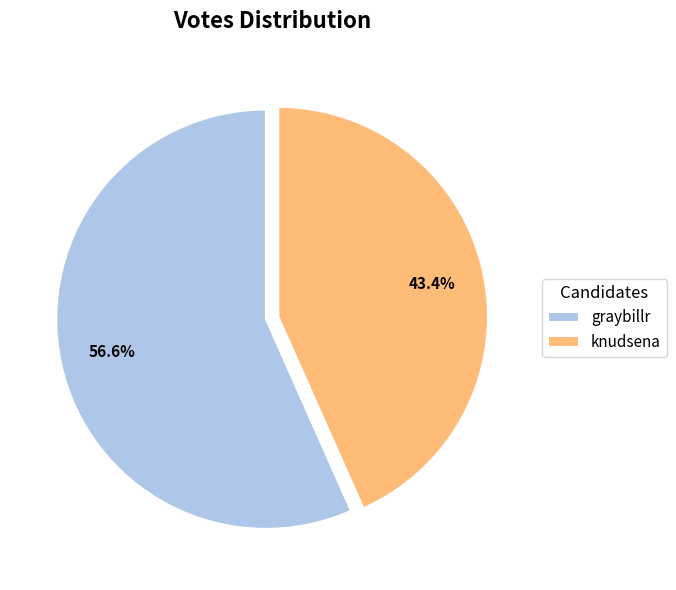

How many segments does this pie chart have?

2